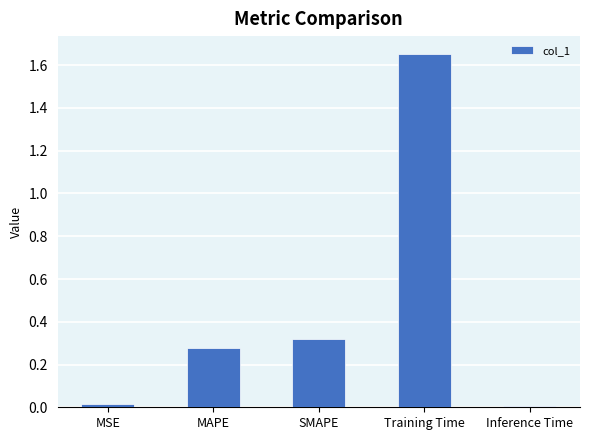

What is the label of the 1st bar from the left?

MSE